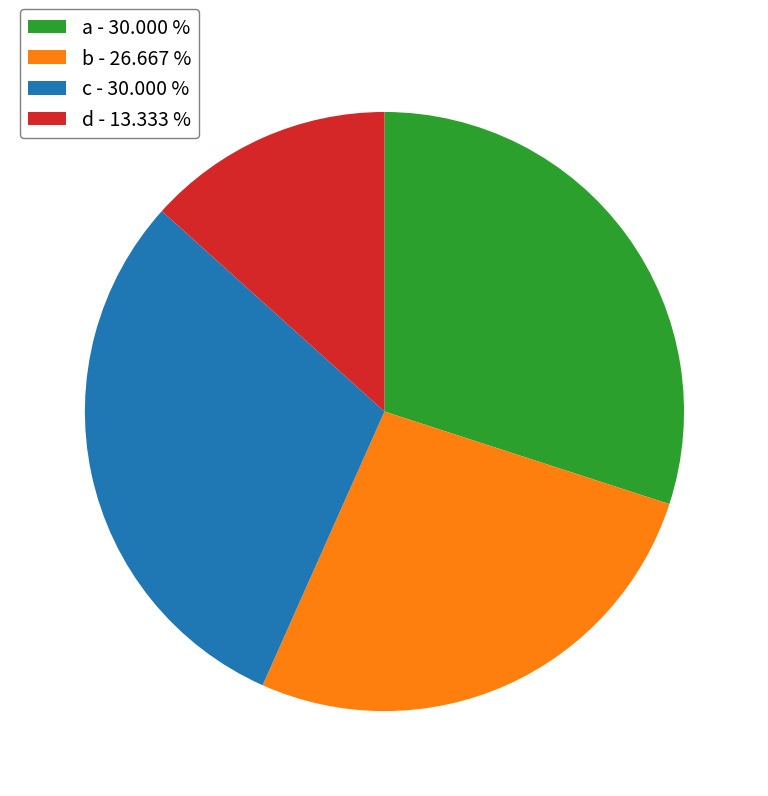

Do b and a together represent more than half of the pie?

Yes